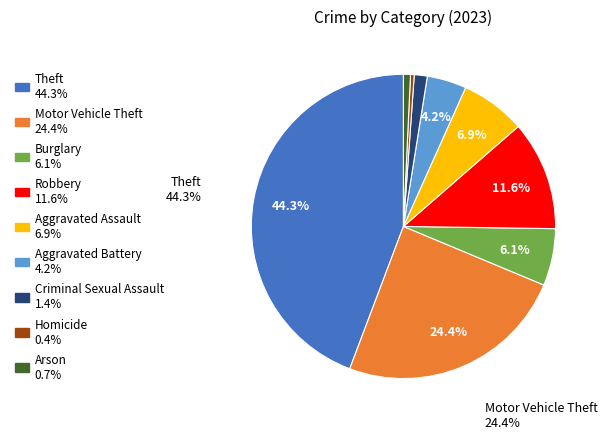

Does any single category account for the majority?

No